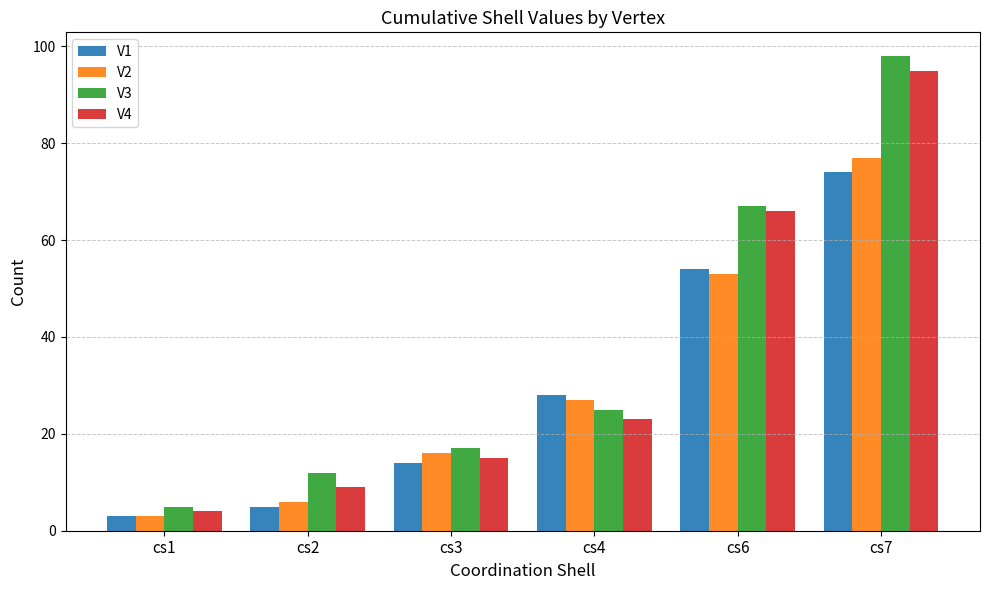

What is the difference between the highest and lowest values at cs6?

14